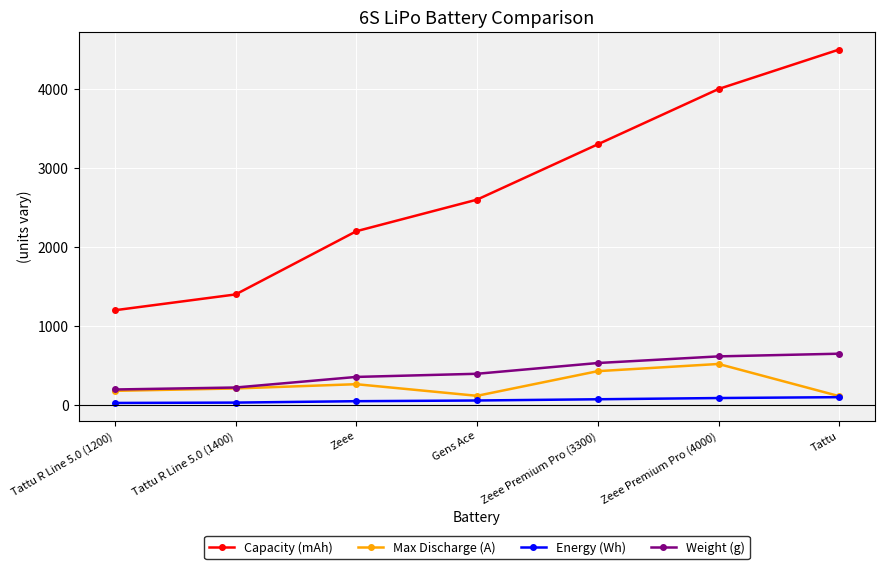

True or false: Capacity (mAh) has more than 2 points higher than both neighbors.

False